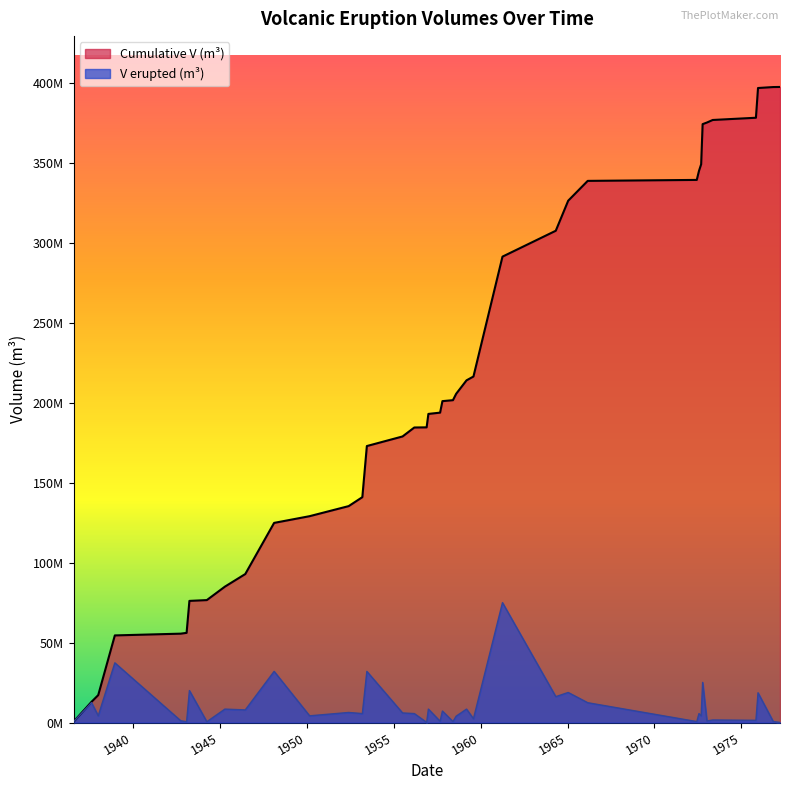

Reading left to right, what are all the values shown in this chart?

Cumulative V (m³): 1936-08-01=500000	1937-08-13=12950000	1938-01-01=17150000	1938-12-16=54500000	1942-10-01=55600000	1943-02-01=56100000	1943-04-01=76100000	1944-04-01=76600000	1945-04-15=85000000	1946-06-18=92900000	1948-02-14=124900000	1950-03-01=129100000	1952-05-30=135400000	1953-03-13=141000000	1953-06-16=172980000	1955-07-06=178980000	1956-03-09=184580000	1956-11-23=184680000	1956-12-30=193080000	1957-09-02=193880000	1957-10-21=201080000	1958-05-30=201680000	1958-08-06=205680000	1959-03-11=214080000	1959-08-04=216480000	1961-04-05=291480000	1964-04-29=307680000	1965-01-15=326480000	1966-03-01=338880000	1972-06-09=339480000	1972-07-25=345080000	1972-09-09=349280000	1972-10-10=374380000	1973-01-08=375380000	1973-05-10=376980000	1975-11-04=378380000	1975-12-18=396980000	1976-11-02=397580000	1977-03-24=397640000
V erupted (m³): 1936-08-01=500000	1937-08-13=12450000	1938-01-01=4200000	1938-12-16=37350000	1942-10-01=1100000	1943-02-01=500000	1943-04-01=20000000	1944-04-01=500000	1945-04-15=8400000	1946-06-18=7900000	1948-02-14=32000000	1950-03-01=4200000	1952-05-30=6300000	1953-03-13=5600000	1953-06-16=31980000	1955-07-06=6000000	1956-03-09=5600000	1956-11-23=100000	1956-12-30=8400000	1957-09-02=800000	1957-10-21=7200000	1958-05-30=600000	1958-08-06=4000000	1959-03-11=8400000	1959-08-04=2400000	1961-04-05=75000000	1964-04-29=16200000	1965-01-15=18800000	1966-03-01=12400000	1972-06-09=600000	1972-07-25=5600000	1972-09-09=4200000	1972-10-10=25100000	1973-01-08=1000000	1973-05-10=1600000	1975-11-04=1400000	1975-12-18=18600000	1976-11-02=600000	1977-03-24=60000